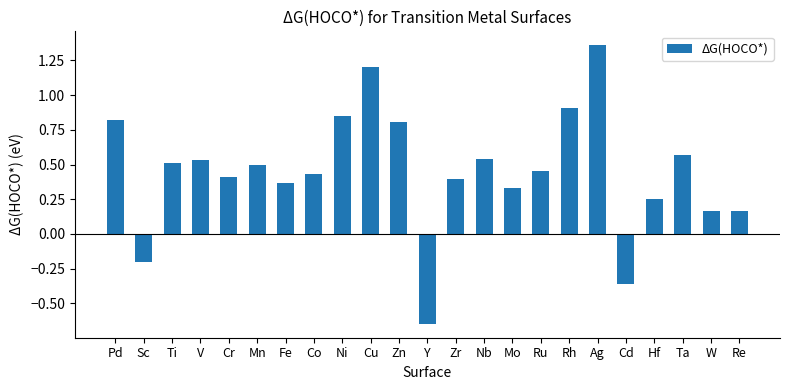

Which has a higher value, Fe or Nb?

Nb